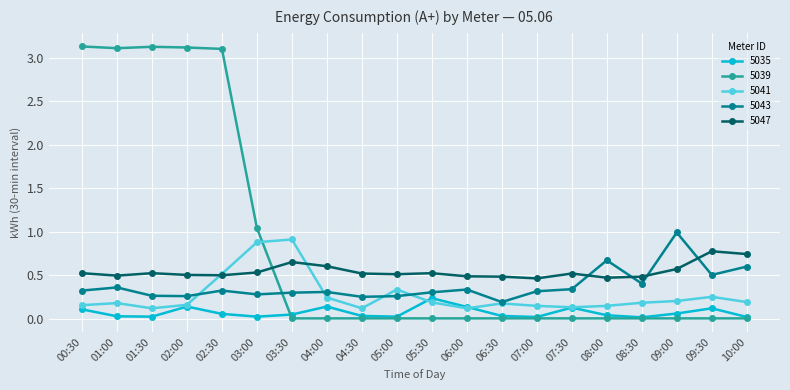

Count the 5047 values in the range 0 to 1.

20